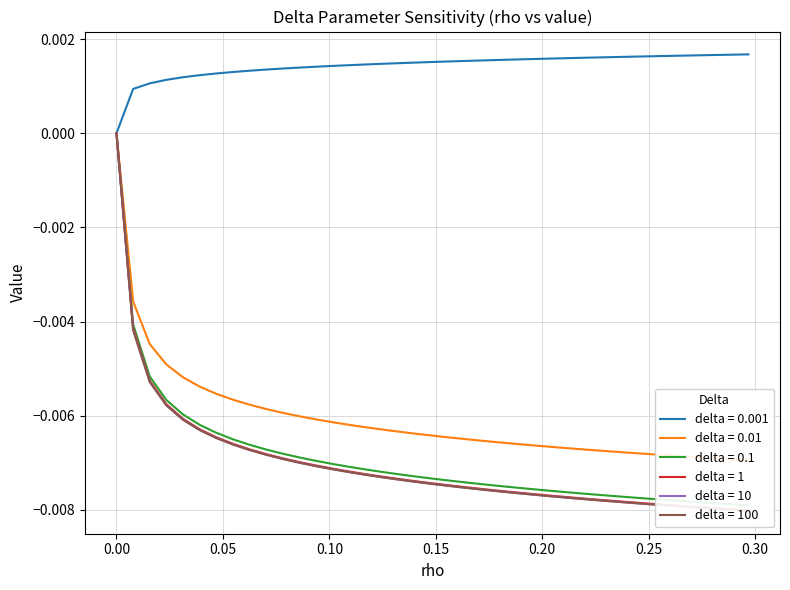

True or false: delta = 100 and delta = 1 cross at least once.

False